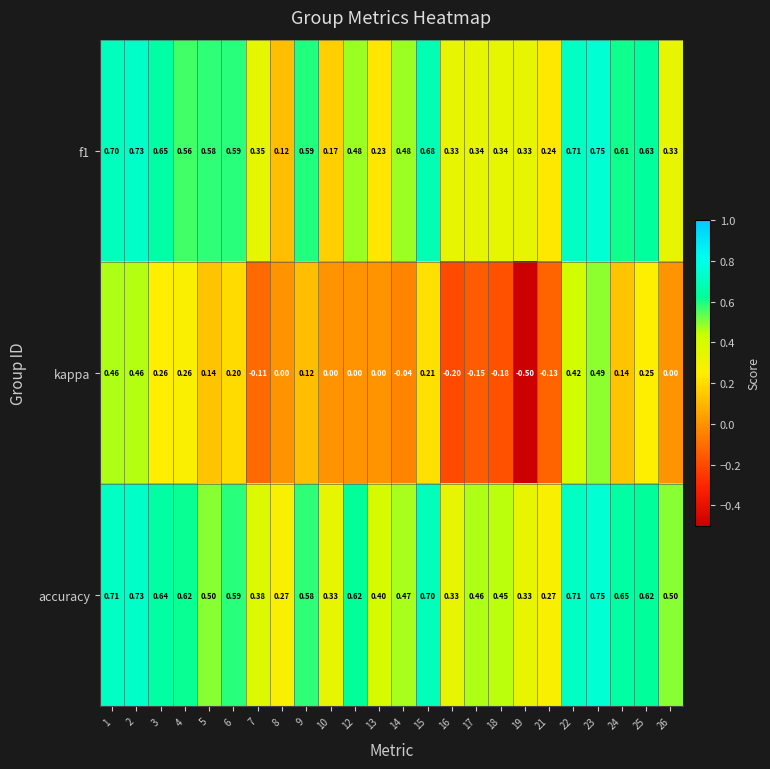

At 12, list the series in order from largest to smallest.

accuracy, f1, kappa